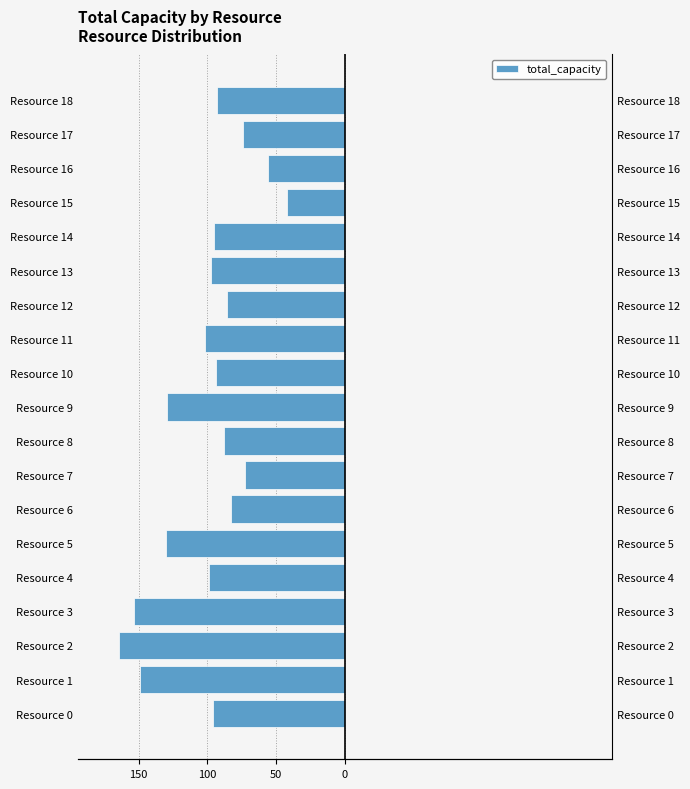

What position from the right is 150?

16